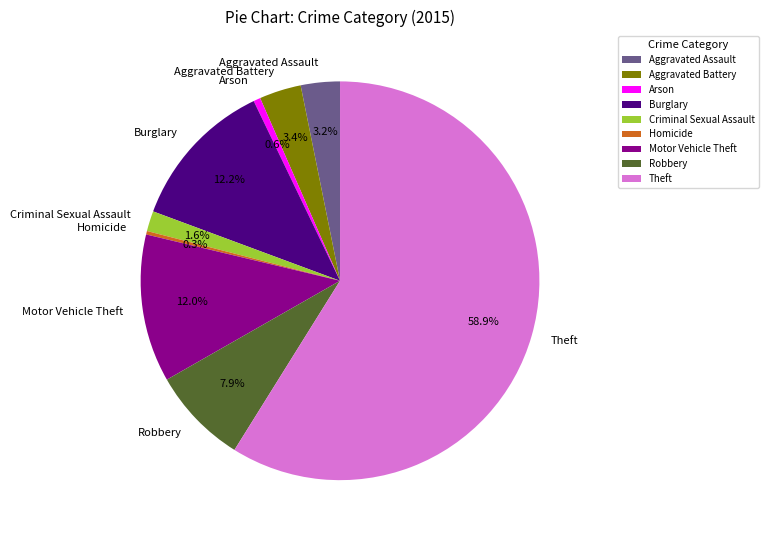

To the nearest percent, what is the average slice percentage?

11%